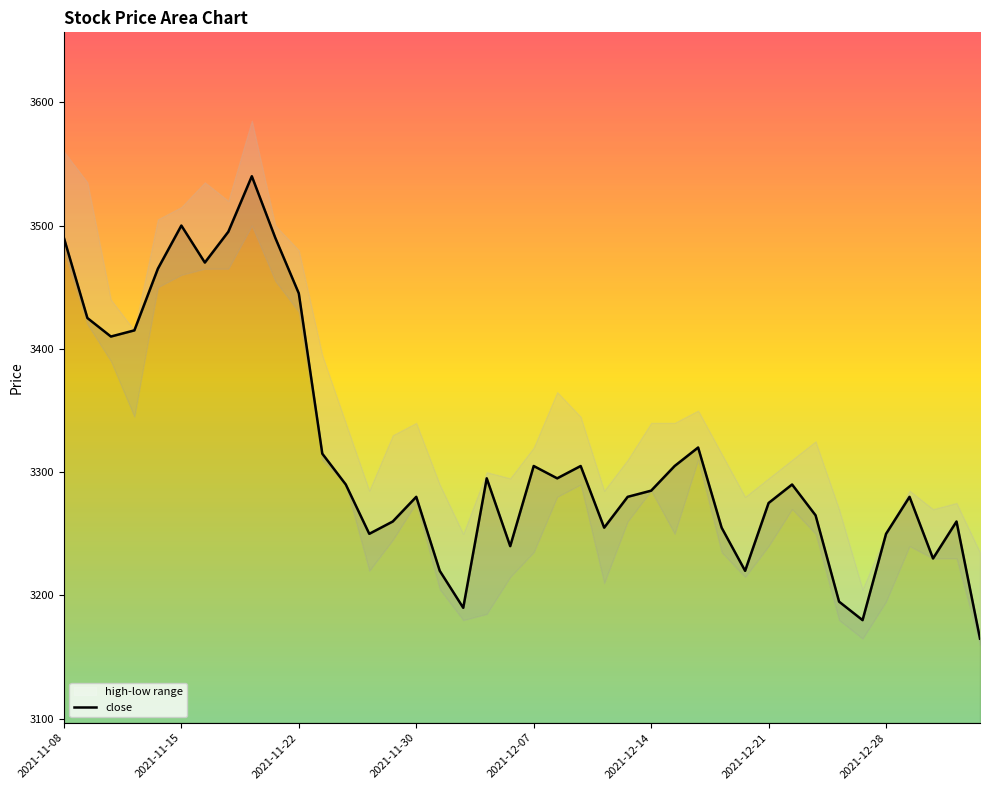

Does the chart have visible grid lines?

No